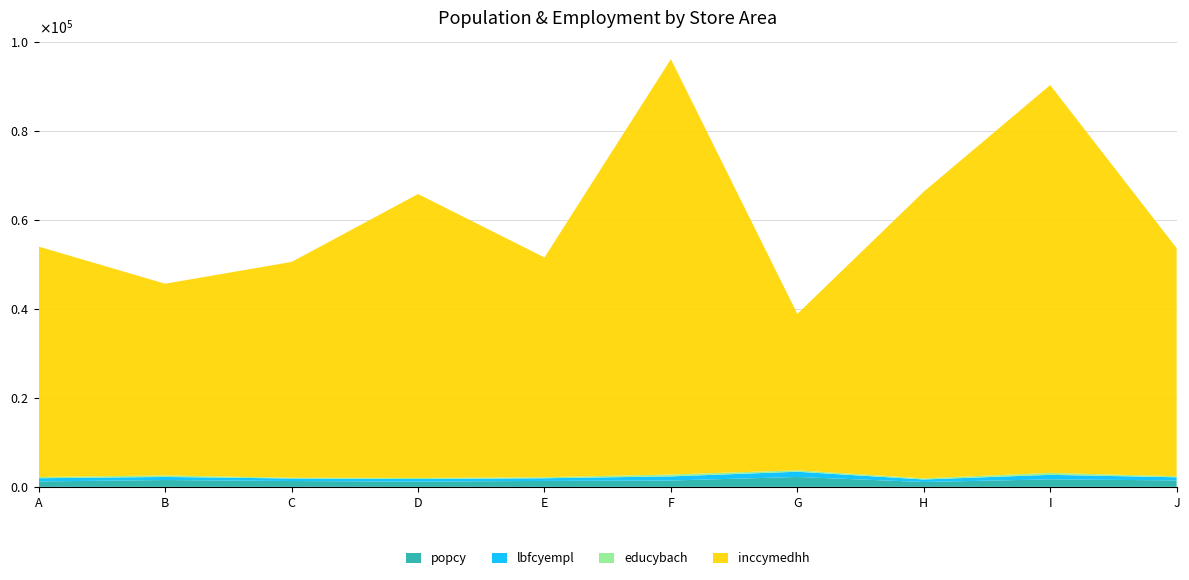

Reading left to right, list all the values displayed in this chart.

popcy: 1221.5	1534.2	1311.7	1180.0	1334.5	1430.2	2215.5	1095.6	1683.2	1451.0
lbfcyempl: 718.2	688.7	568.0	578.2	595.6	919.5	1181.3	564.6	1012.7	702.5
educybach: 263.0	342.2	151.7	239.5	226.9	431.0	313.7	243.7	449.9	219.6
inccymedhh: 51739.7	43053.6	48475.8	63751.9	49356.6	93261.0	35125.9	64378.0	87079.1	51229.6